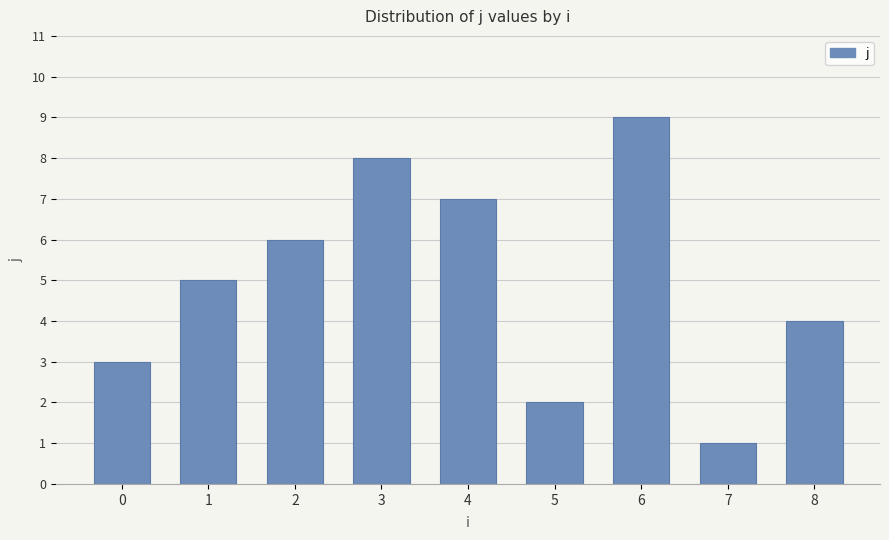

How many values are between 3 and 7?

5